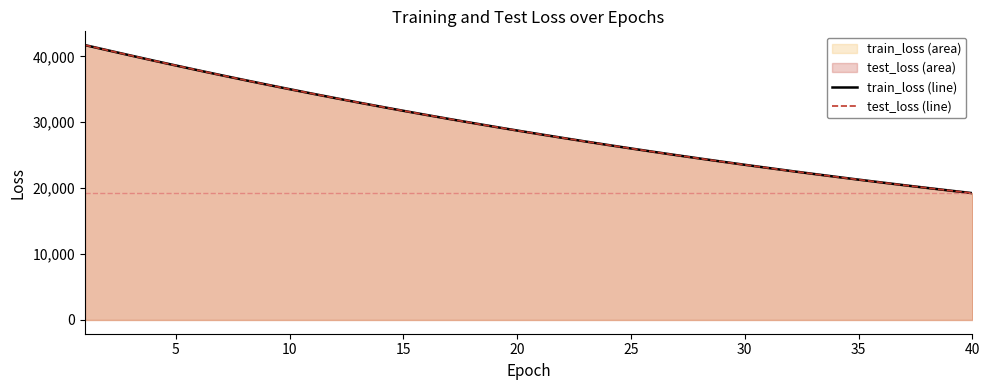

List the series in order of their overall mean, highest first.

test_loss line, train_loss line